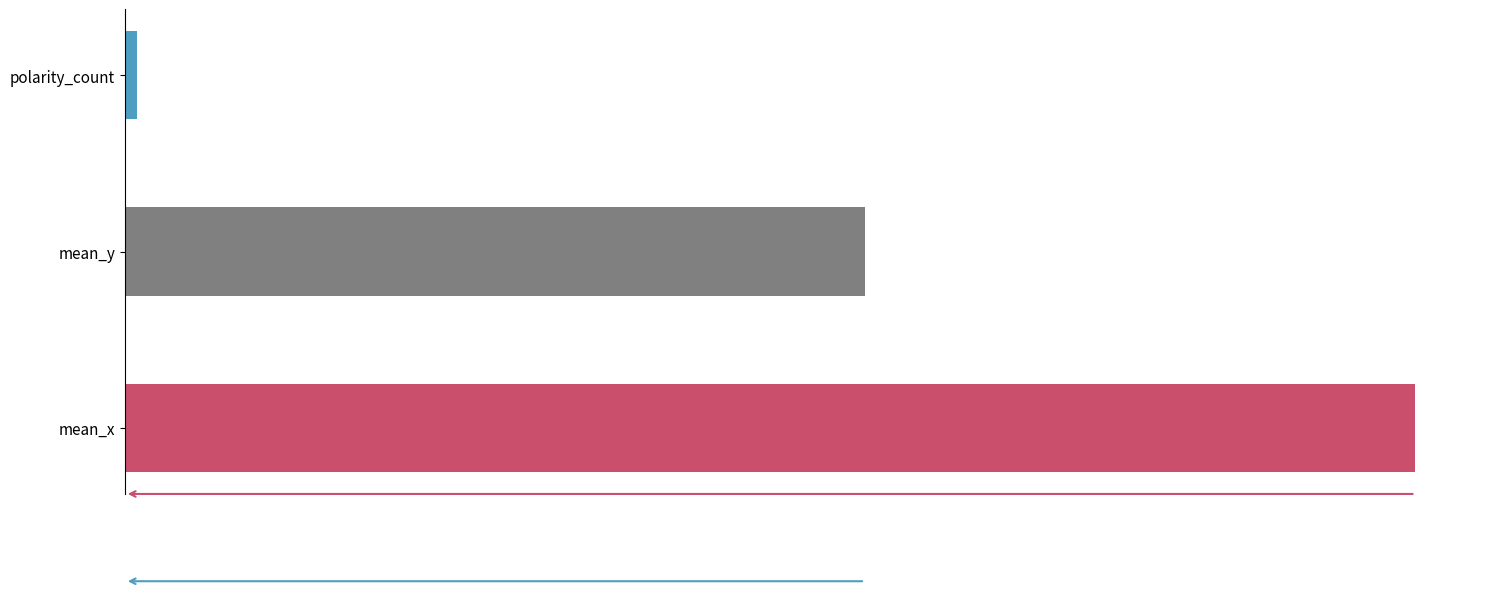

Are the bars horizontal?

Yes